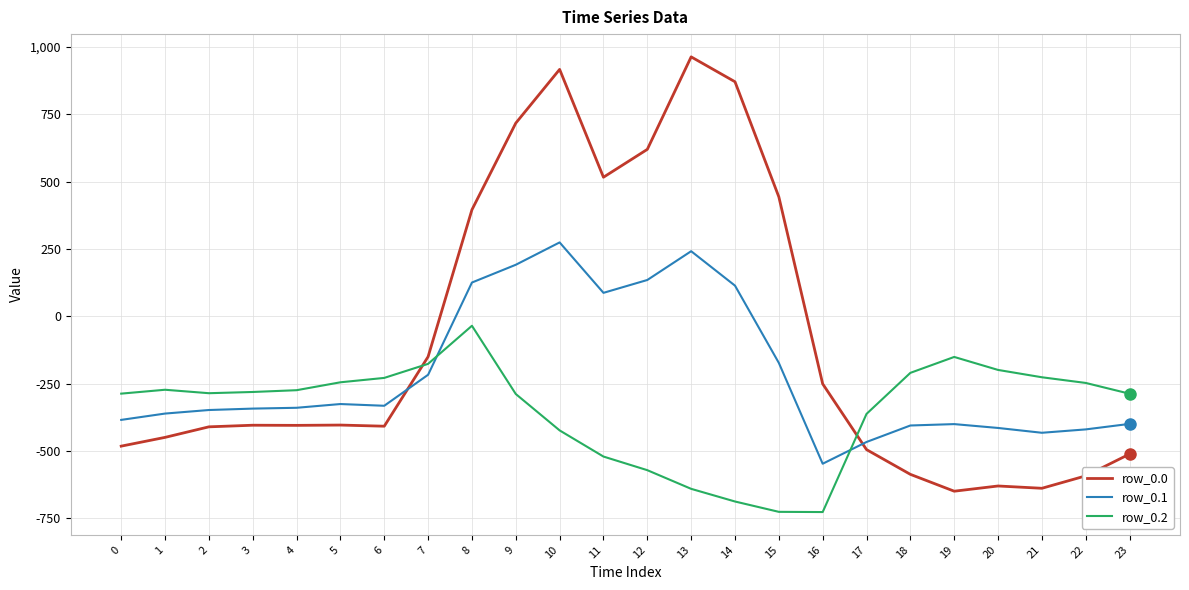

What is the maximum value for row_0.0?

962.7